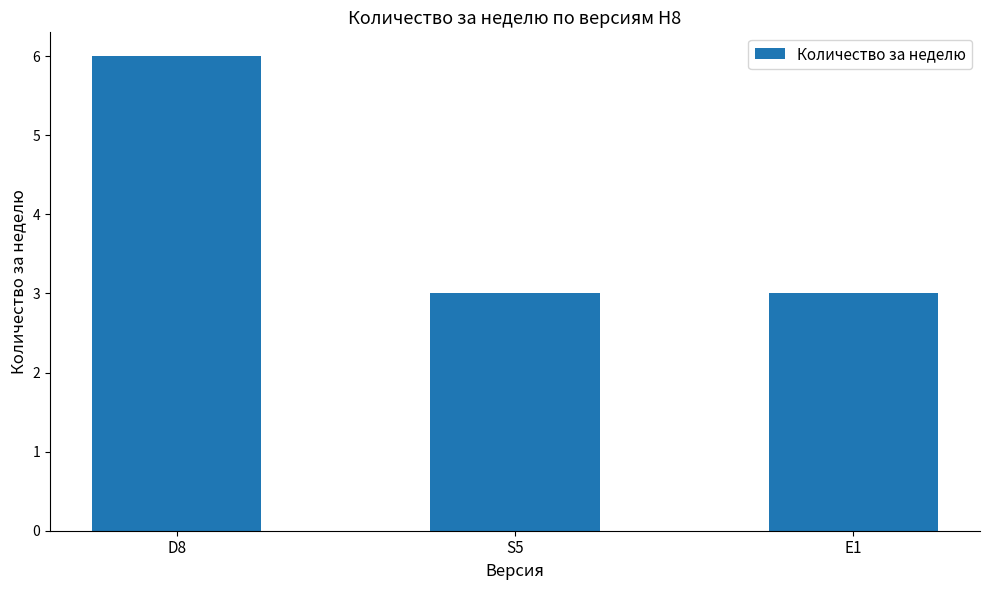

At which category does the chart reach its peak across all series?

D8